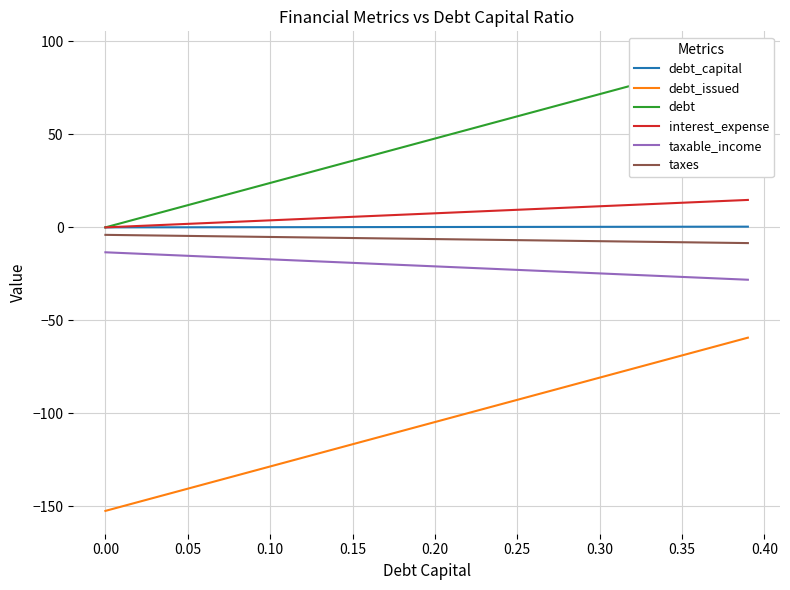

What is the minimum value for taxes?

-8.4